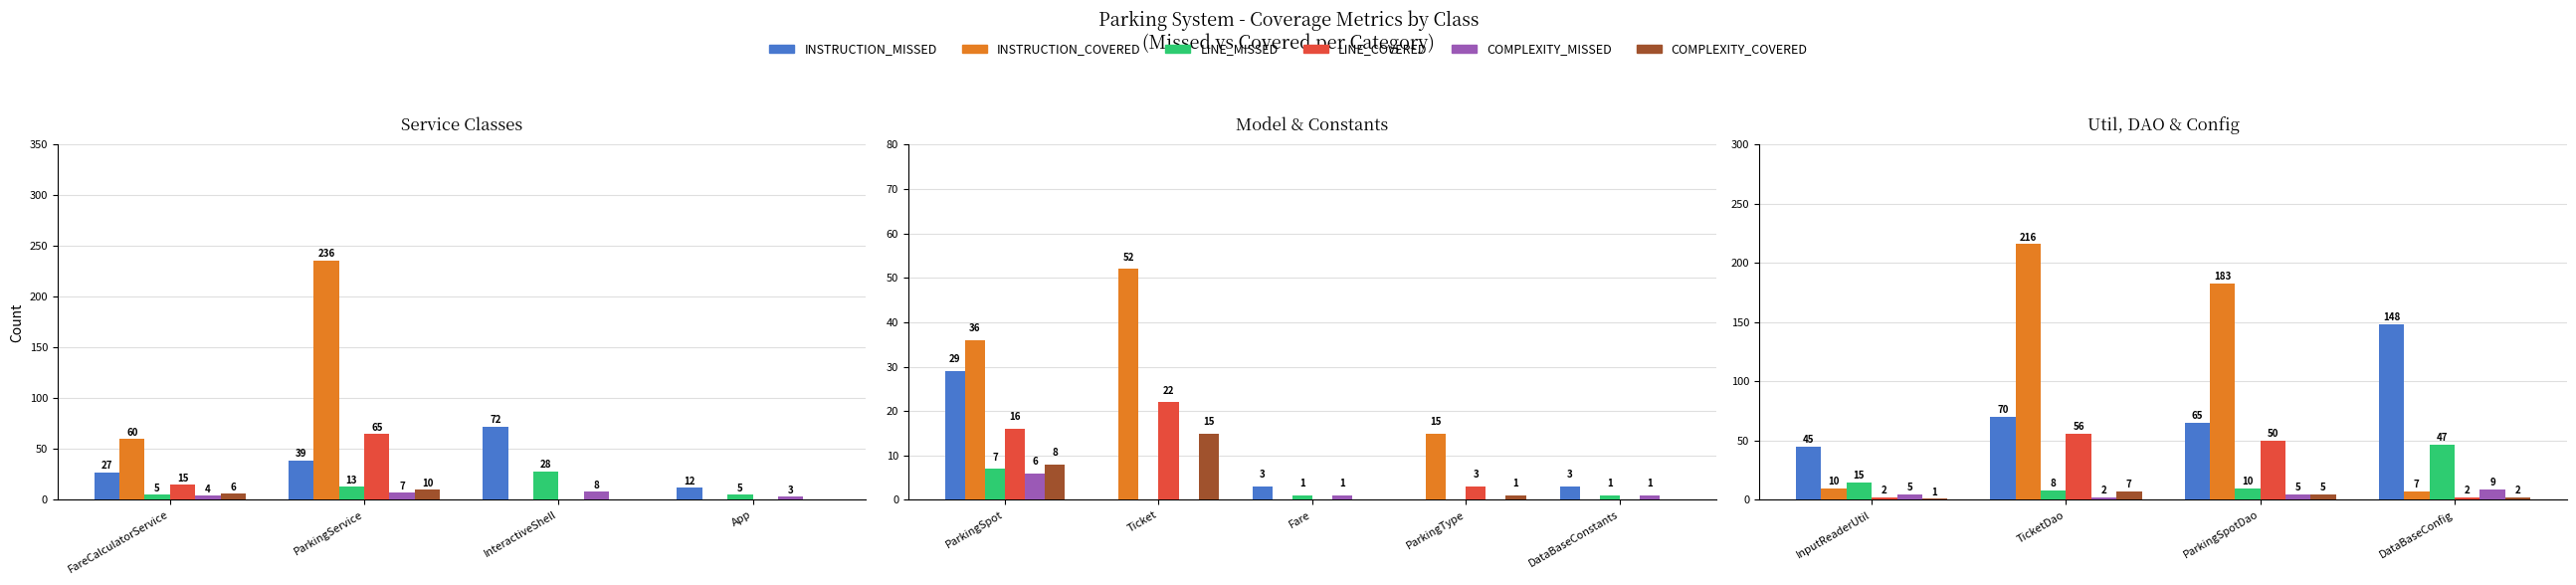

At how many categories does at least one series exceed 122?

3